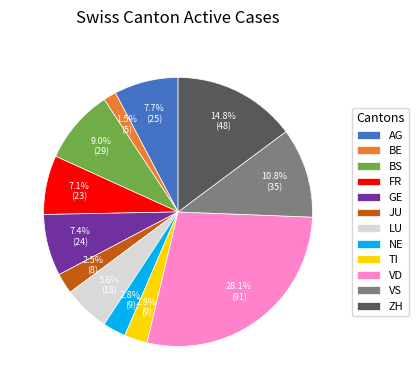

Which slice is the largest?

VD